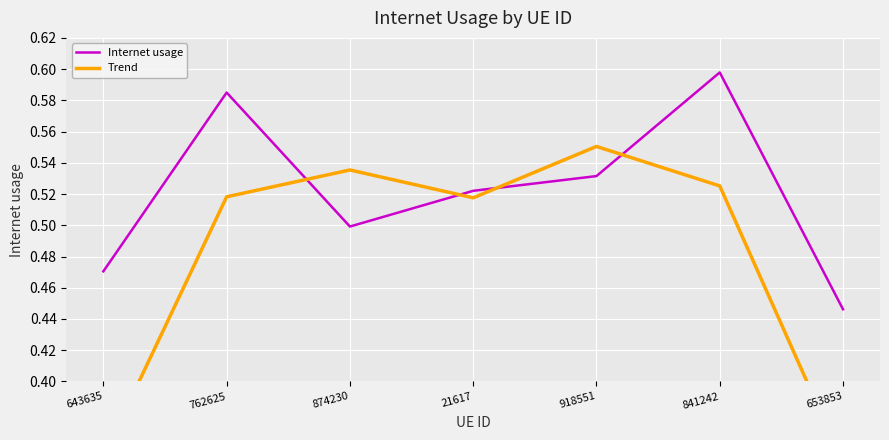

At which category does the chart reach its peak across all series?

841242